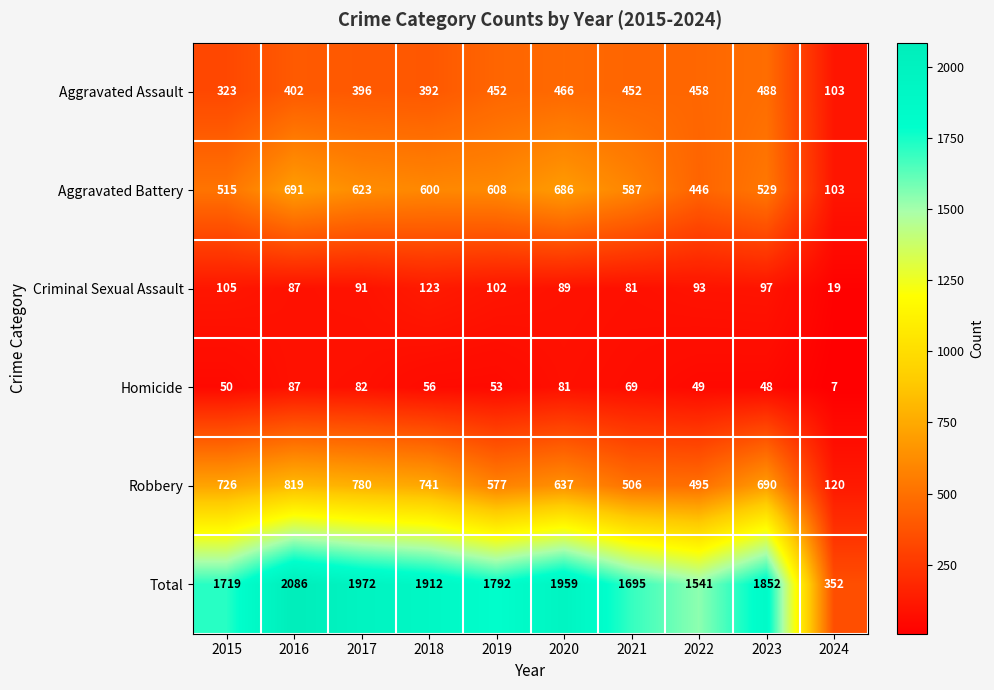

Is it true that Aggravated Assault equals 752 at 2020?

False